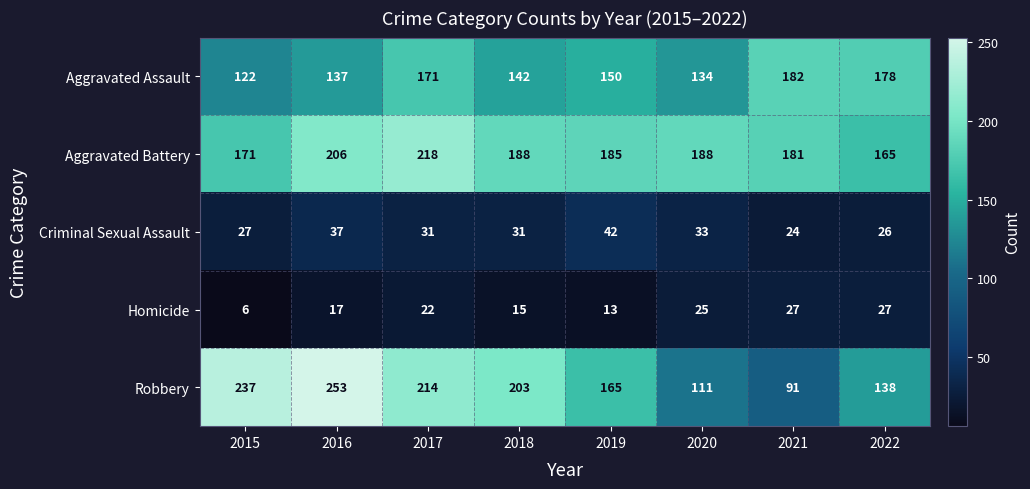

What is the difference between the second highest and minimum values in the Aggravated Battery series?

41